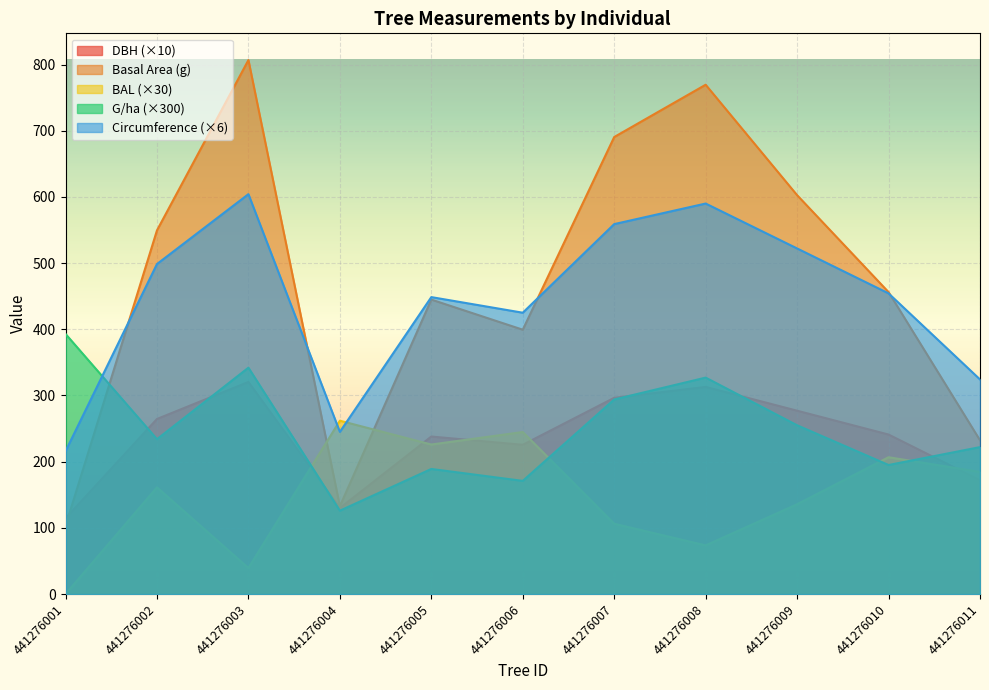

What is the value of the bal point at the 5th from the left?

225.9